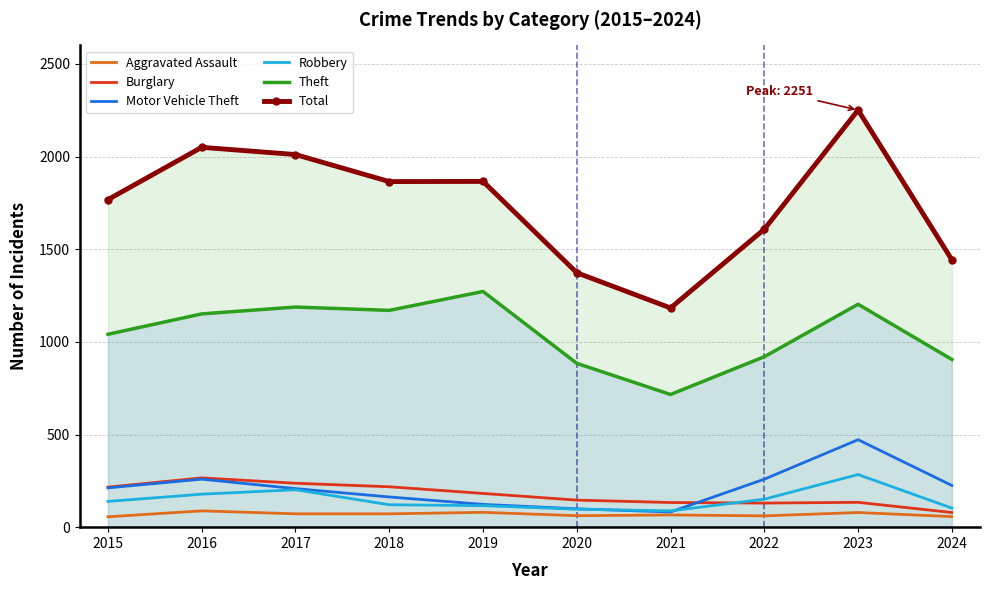

How many categories are shown in the chart?

10